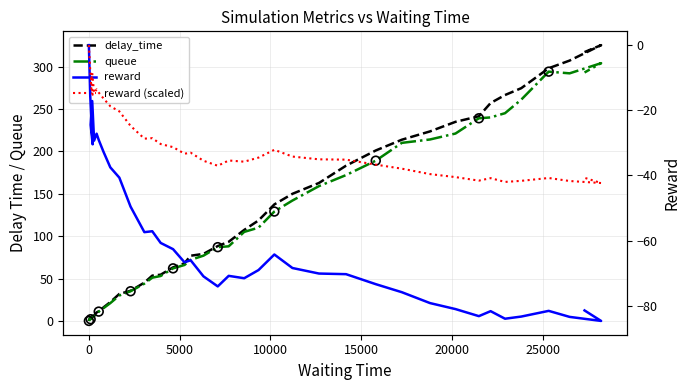

Which series contains the highest Y value?

delay_time